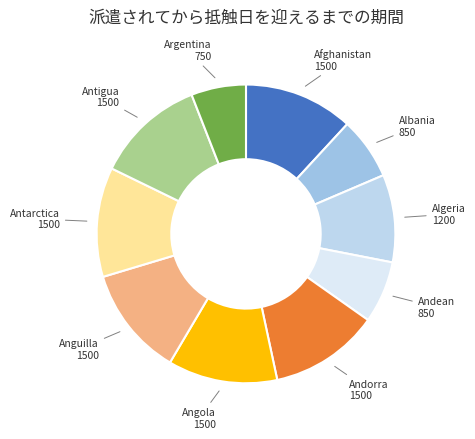

Is it true that Albania is 14% of the pie?

False